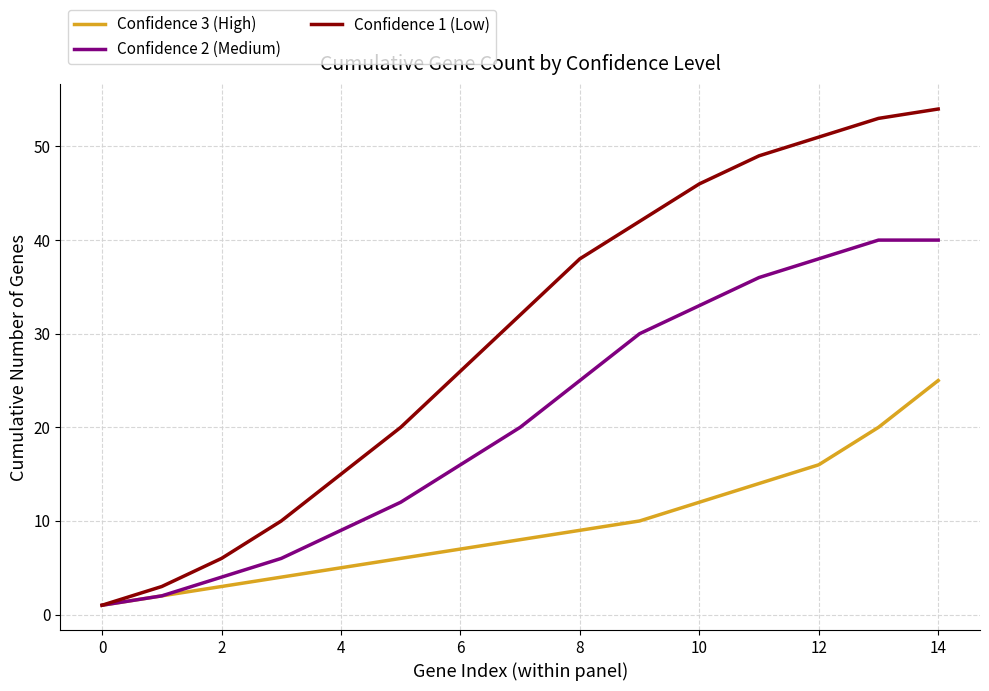

What is the average value of the Confidence 3 (High) series?

9